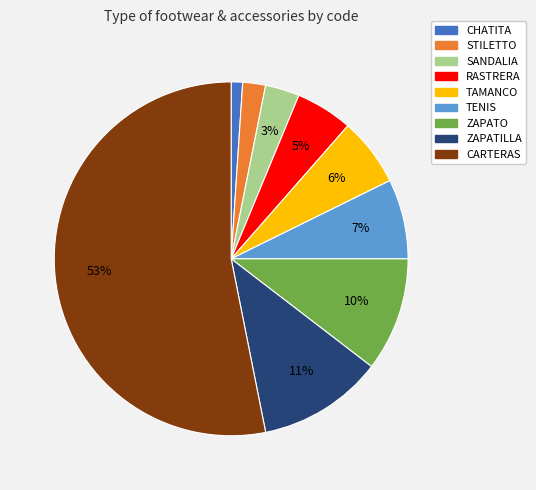

What is the largest slice in the pie chart?

CARTERAS